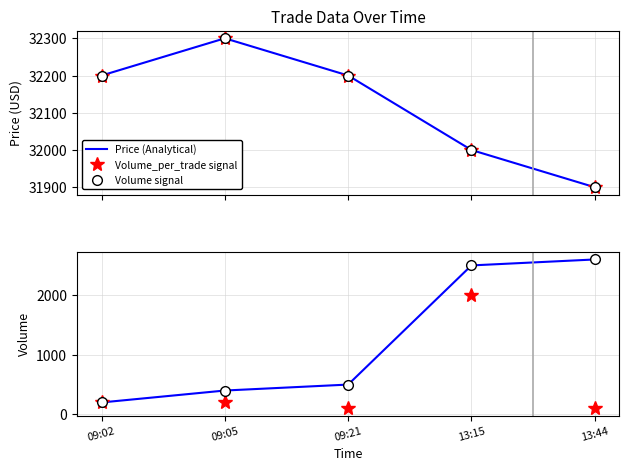

Rank the series by their maximum value, from highest to lowest.

Price, Volume_per_trade markers, Volume markers, Volume, Volume (signal), Volume_per_trade